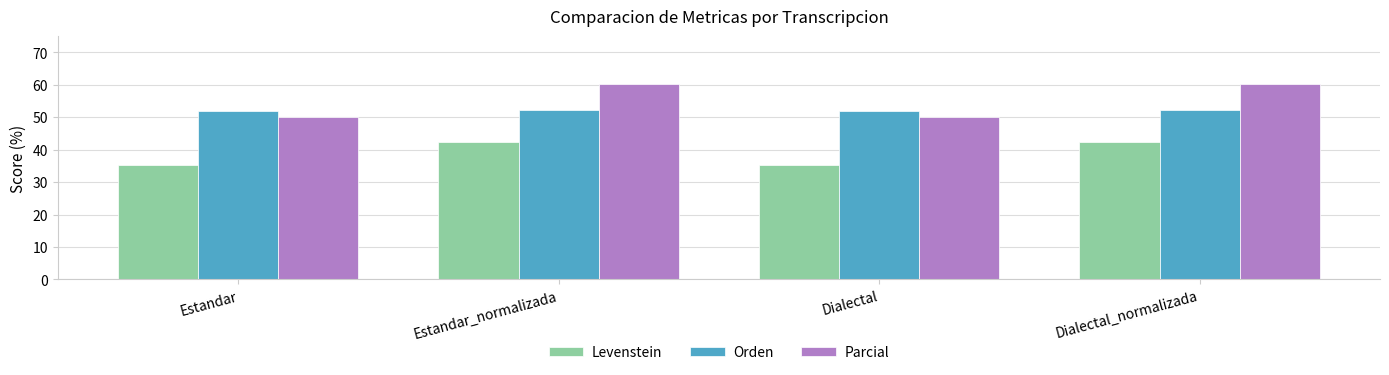

Are the bars horizontal?

No